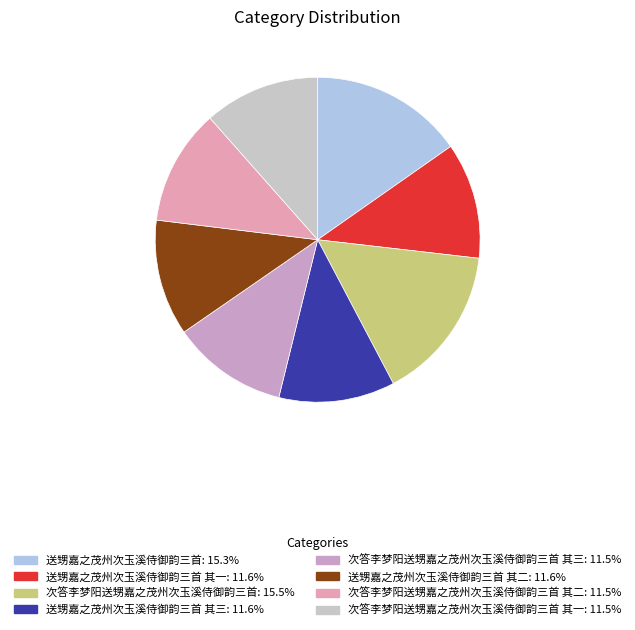

Does any single category account for the majority?

No